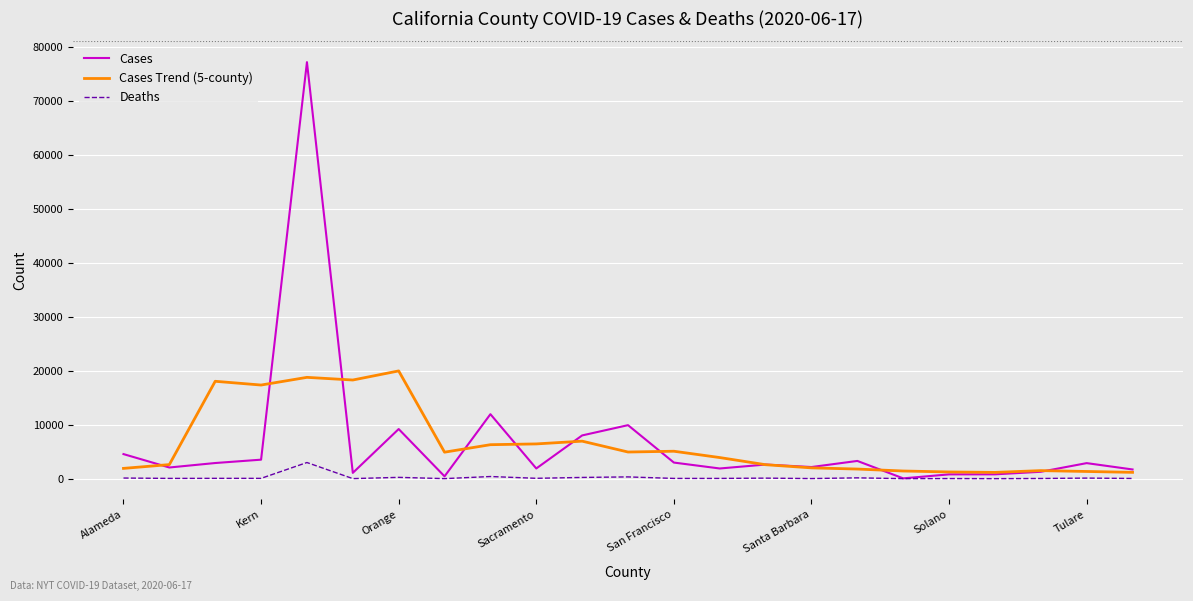

Which series has the widest spread of values?

Cases